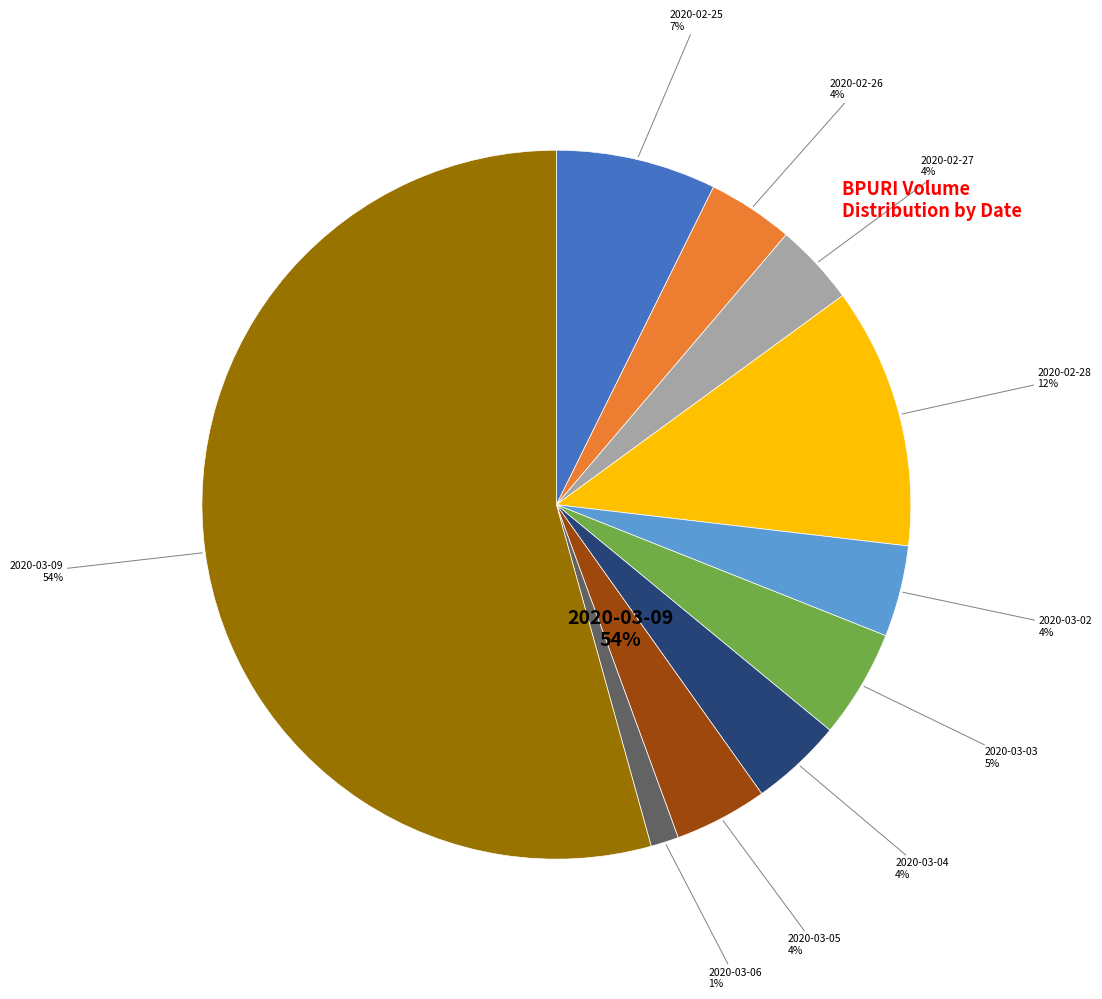

To the nearest percent, what percentage of the pie is 2020-02-28?

12%